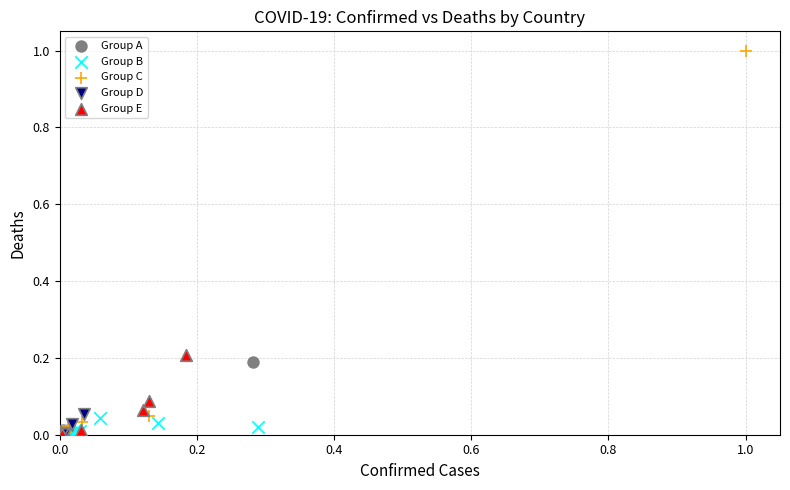

Which series has the widest spread of Y values?

Group C